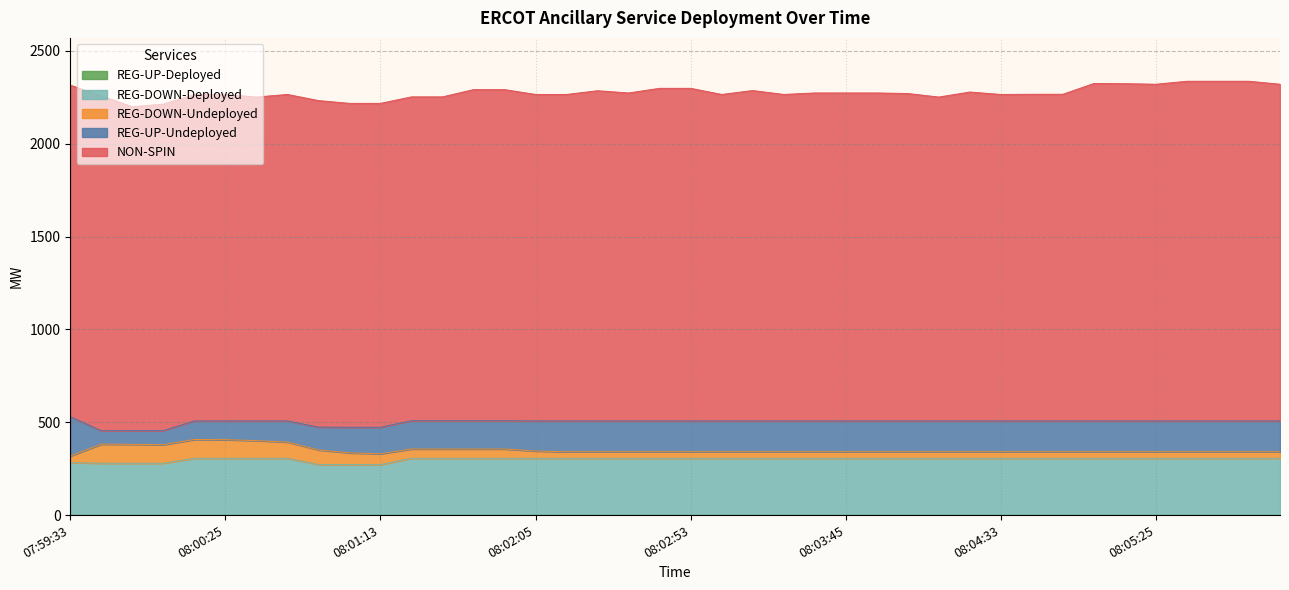

What is the difference between the maximum and minimum values in the REG-UP-Undeployed series?

140